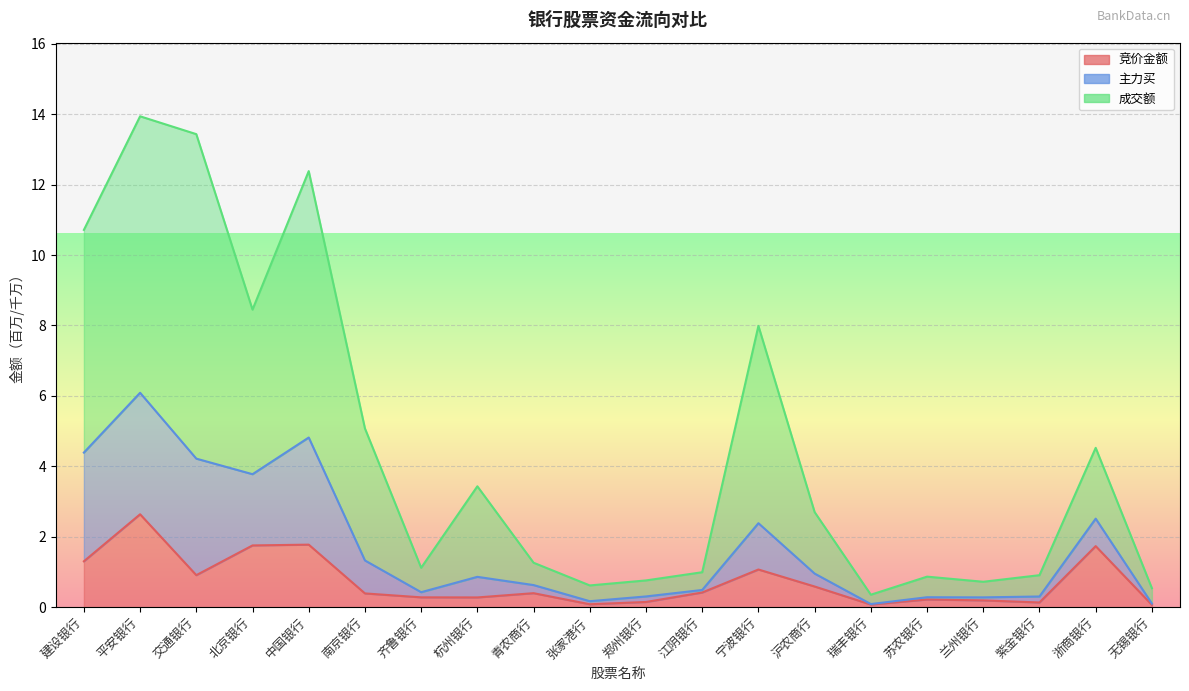

What is the difference between the maximum and minimum values in the 竞价金额 series?

2.6